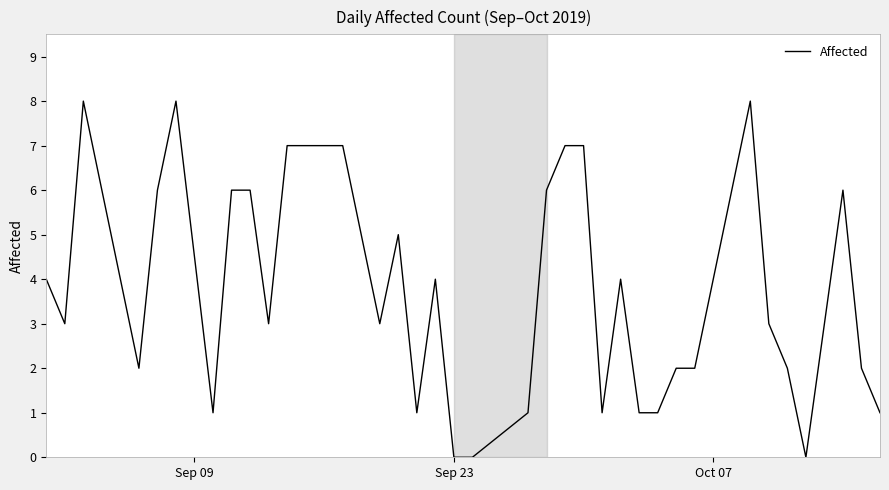

How many values are below 4?

20